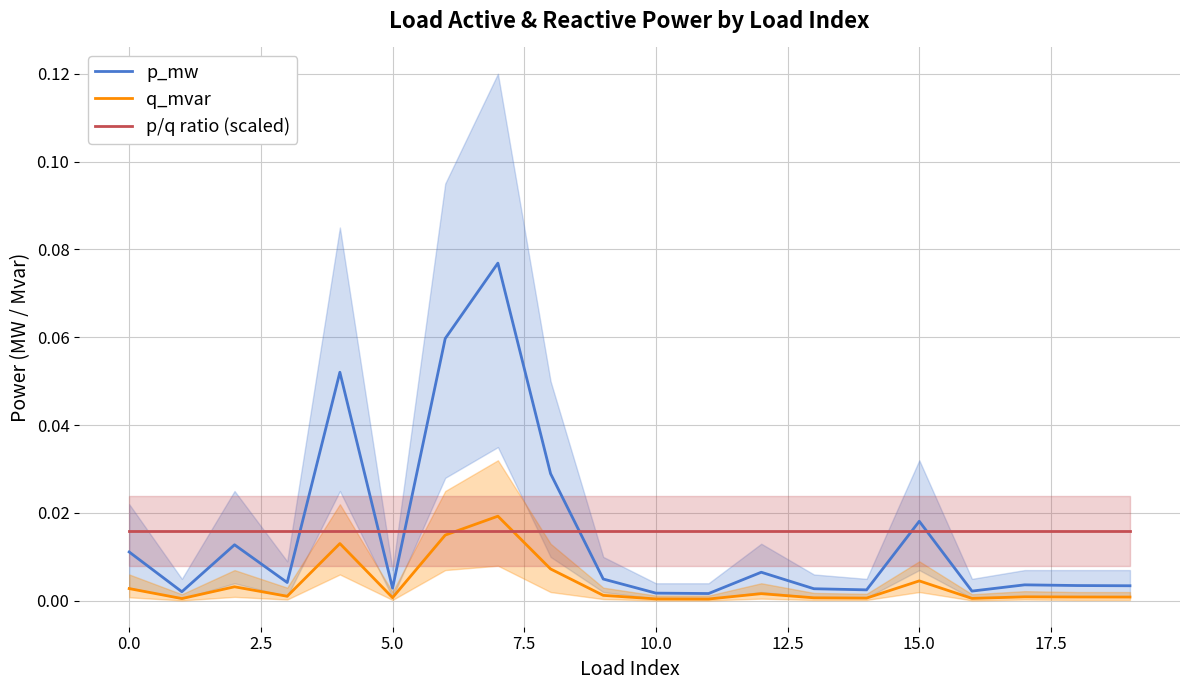

How many lines are shown in the chart?

3